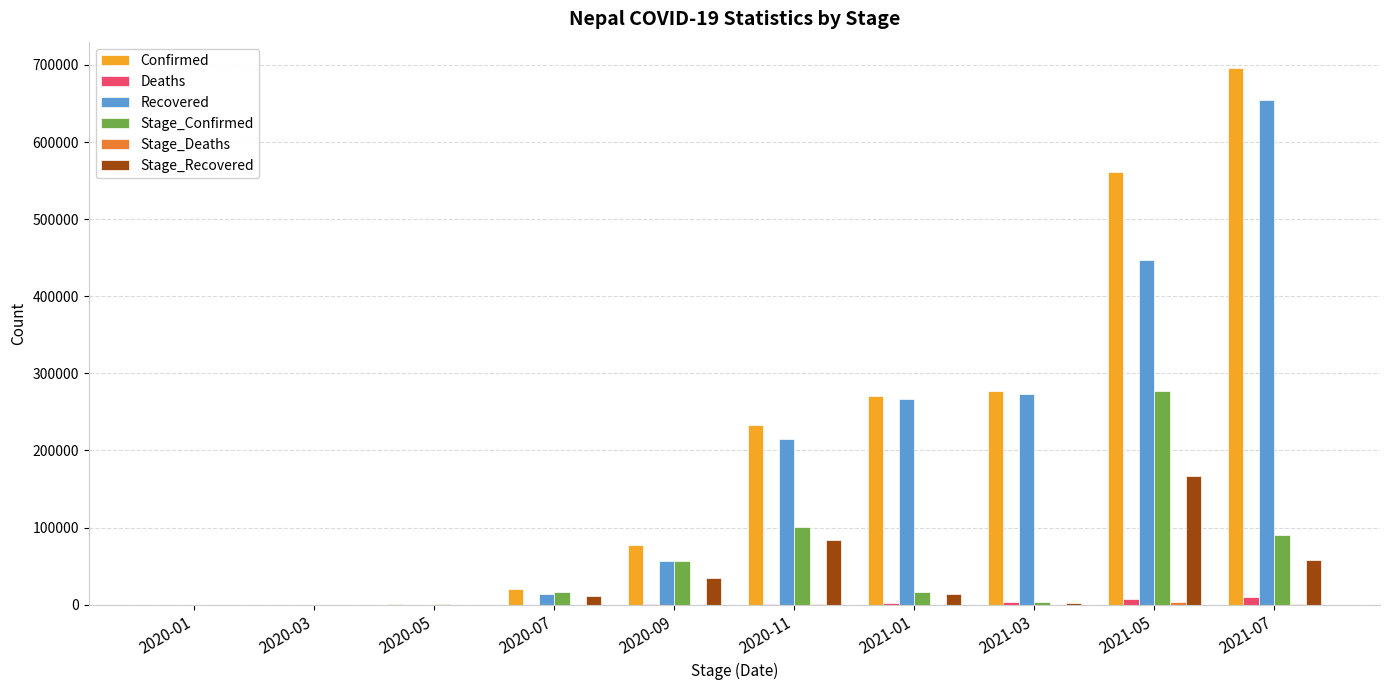

Which series changed the most between 2021-03 and 2021-07?

Confirmed